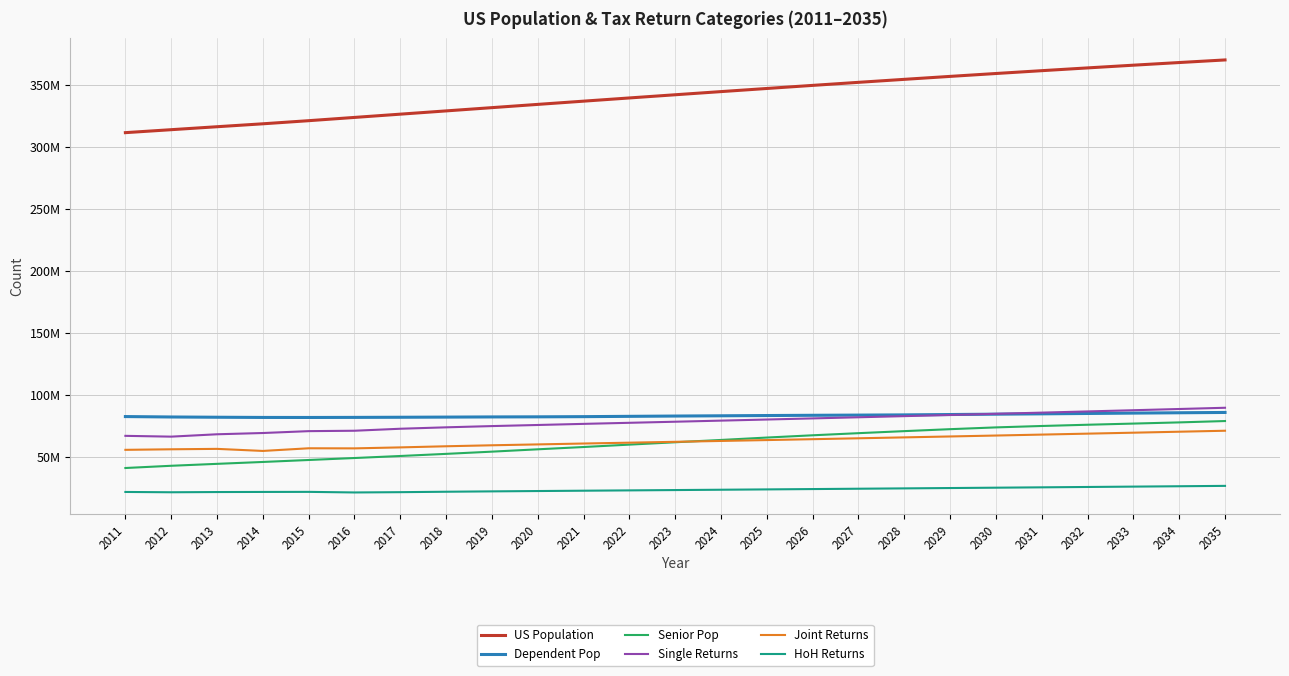

List the series in order of their peak value, highest first.

US Population, Single Returns, Dependent Pop, Senior Pop, Joint Returns, HoH Returns